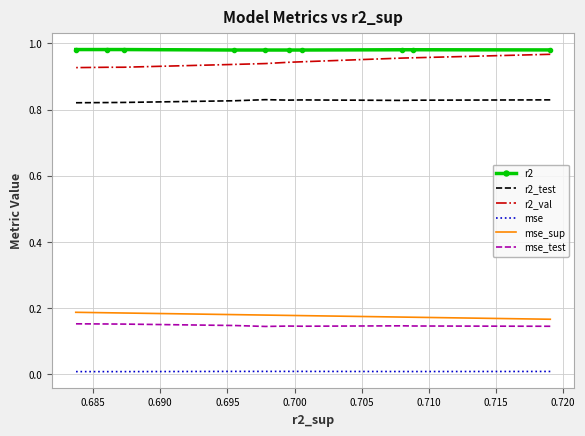

Read the mse_test value at 0.685.

0.1